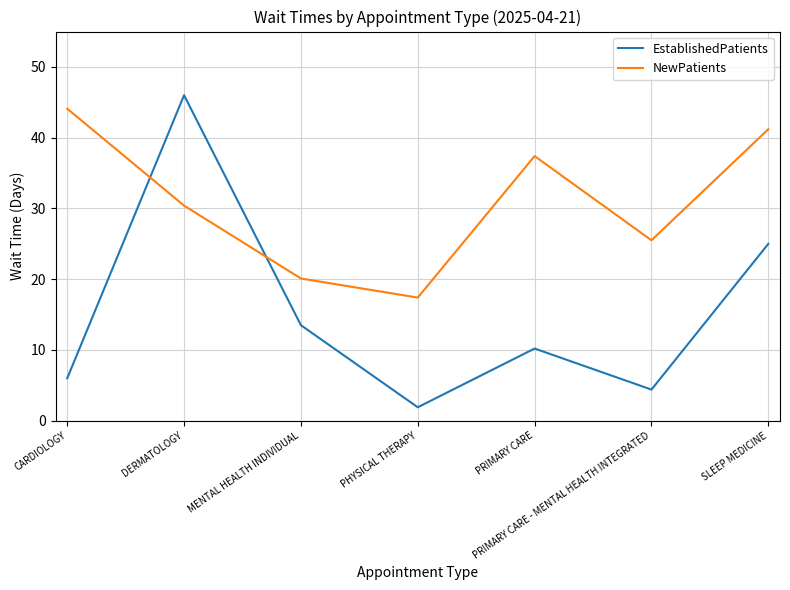

What is the difference between the NewPatients values at CARDIOLOGY and PRIMARY CARE?

6.7